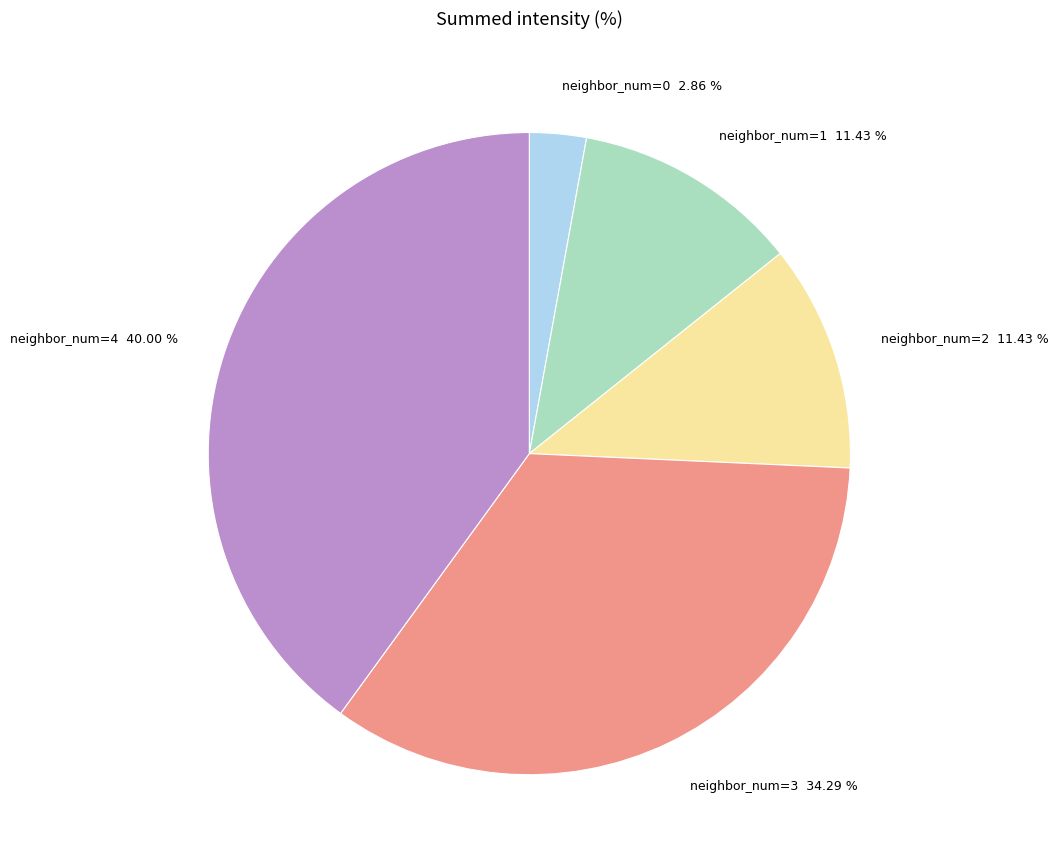

What is the ratio of the value at neighbor_num=3 to the value at neighbor_num=1?

3.0